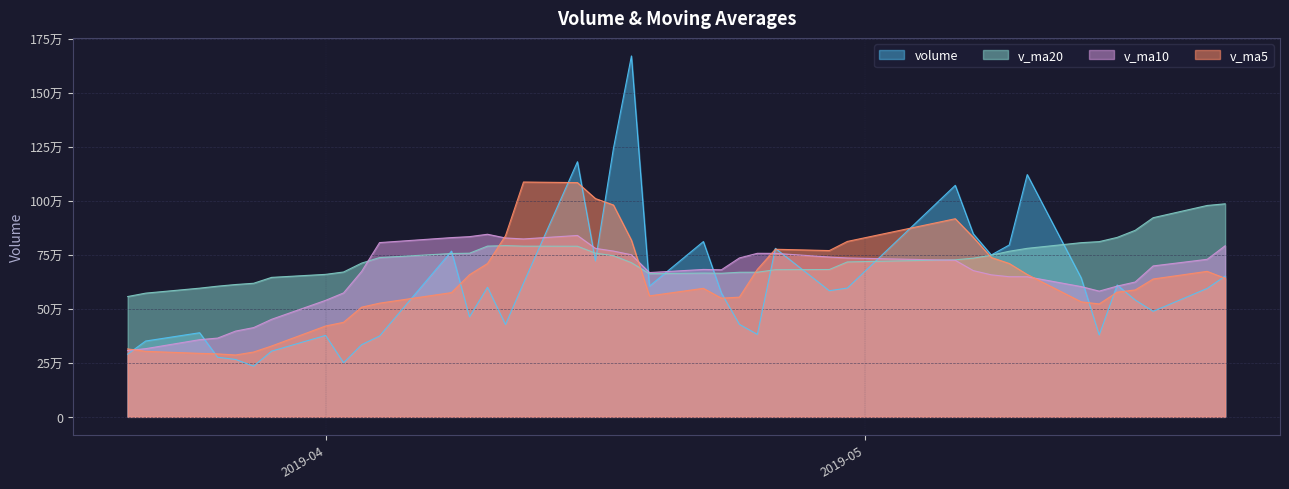

Which label corresponds to the smallest value in the chart?

2019-03-28